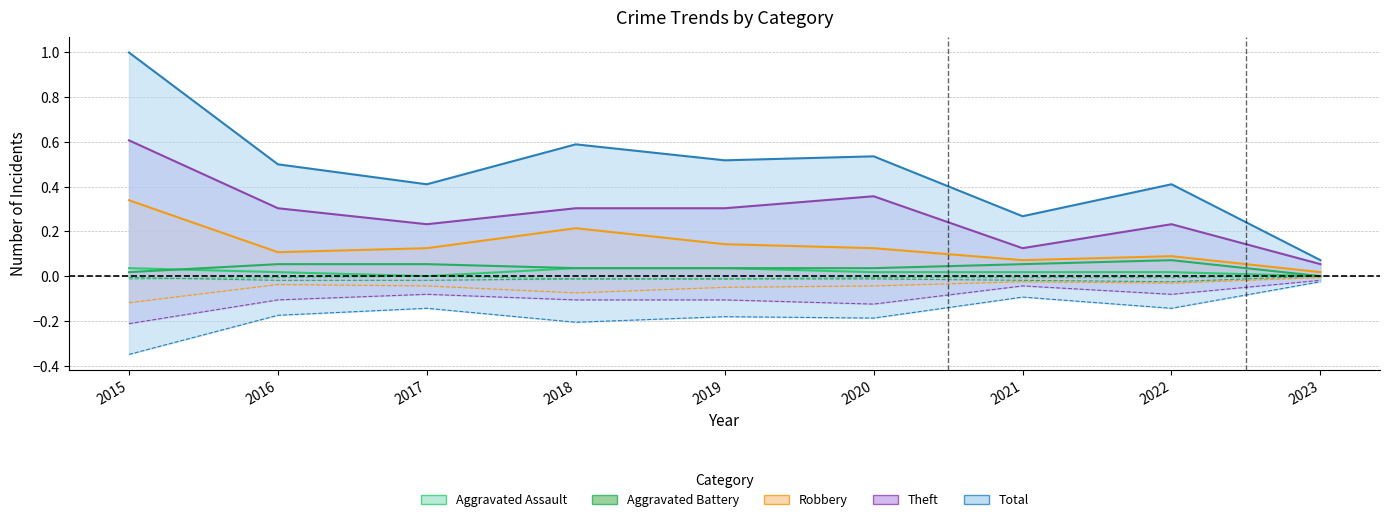

How many lines are shown in the chart?

5